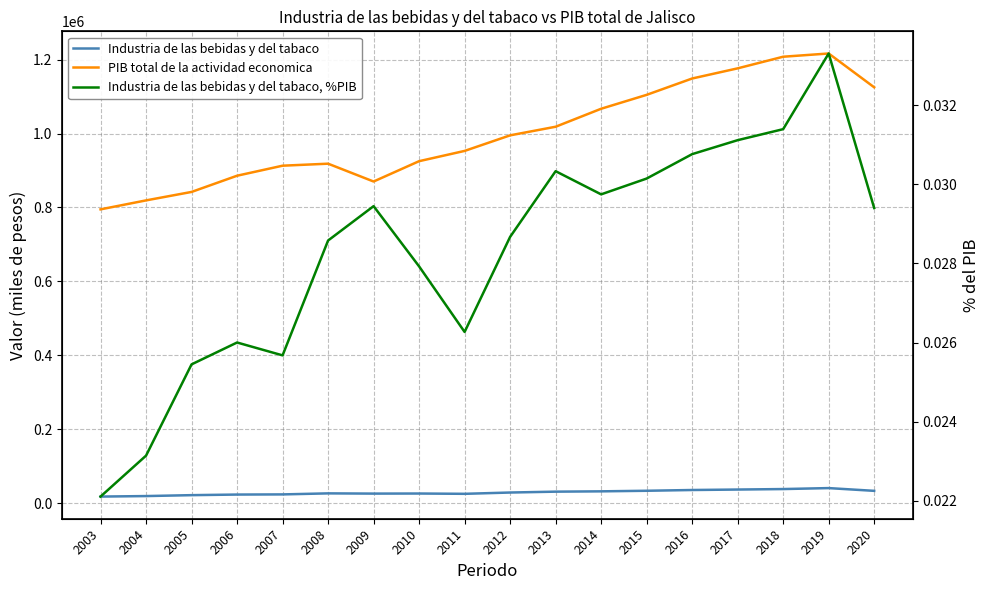

The value of Industria de las bebidas y del tabaco, %PIB at 2004 is 0.0. True or false?

True